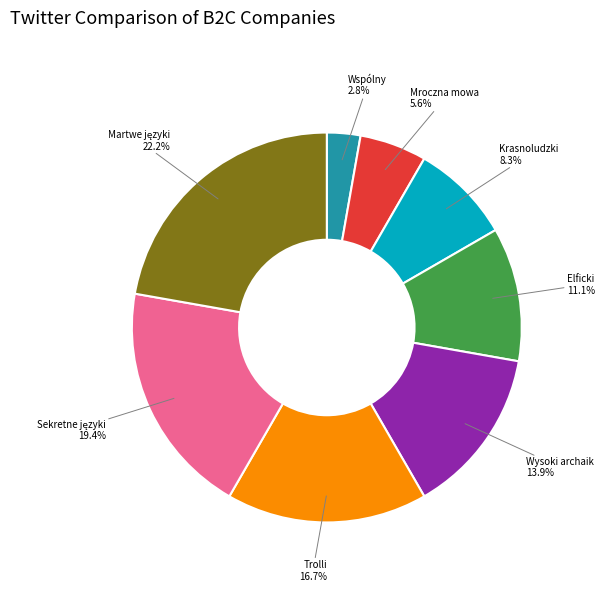

Which slice is the smallest?

Wspólny